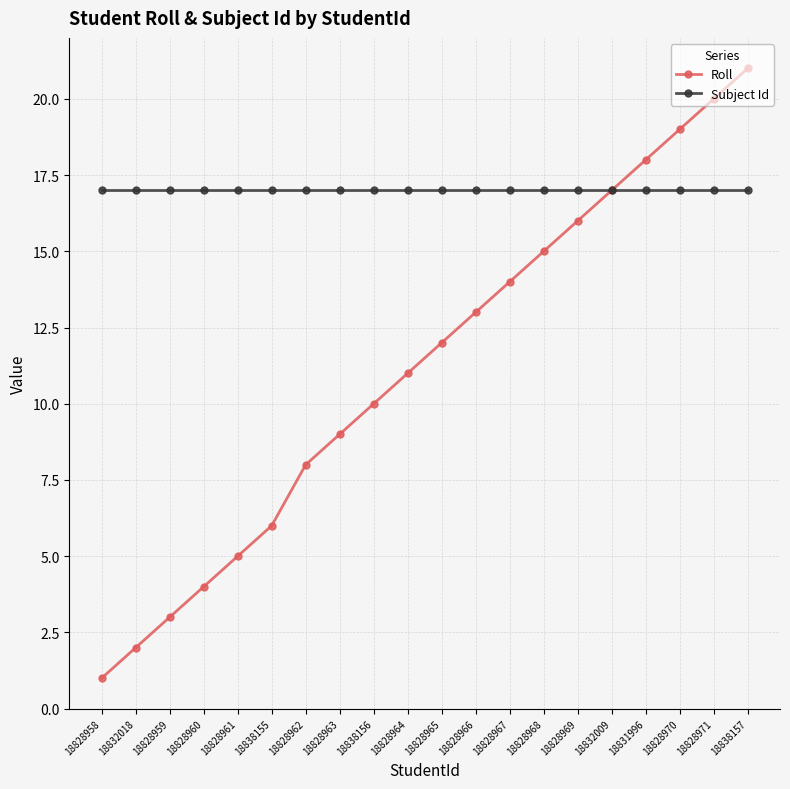

The value of Roll at 18828965 is 12. True or false?

True